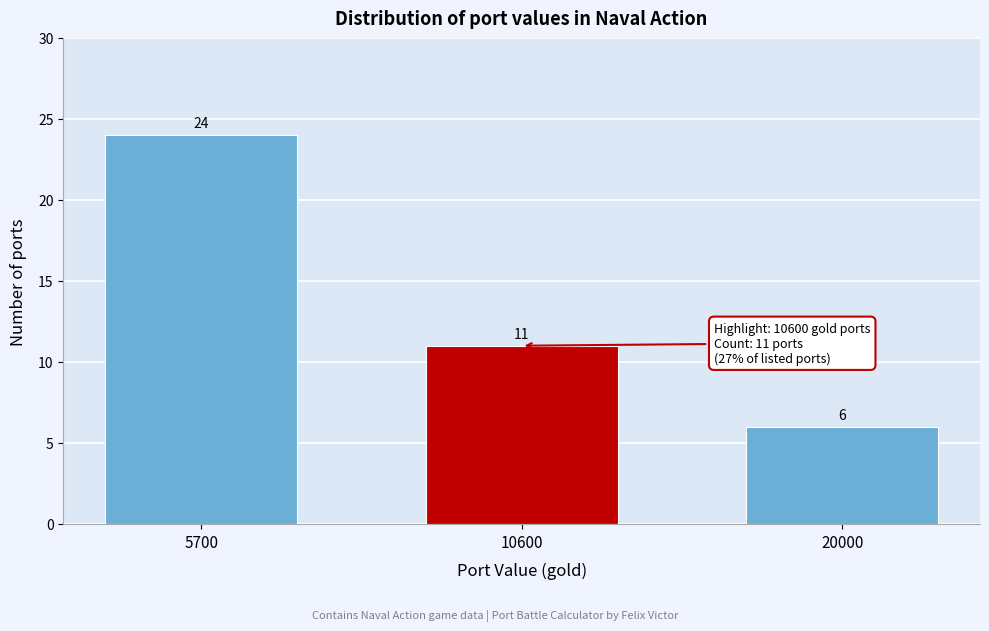

Reading left to right, what are all the values shown in this chart?

24	11	6